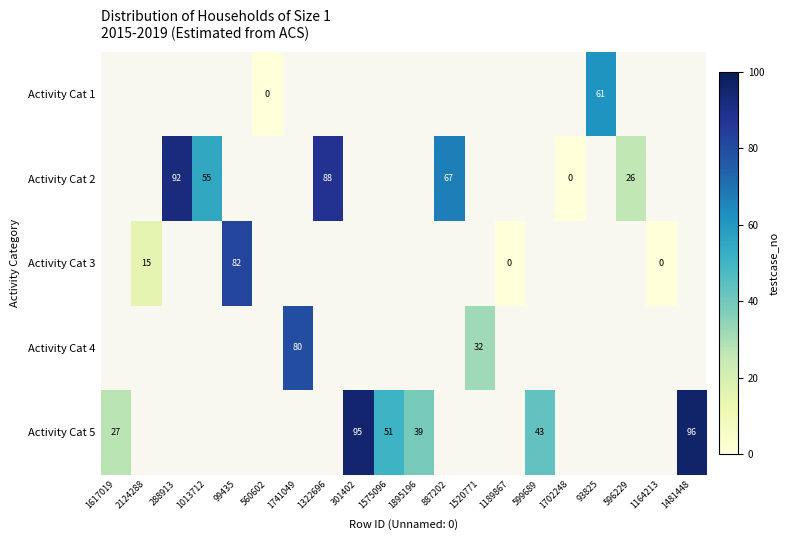

The Activity Cat 2 series shows 55 at 1013712. True or false?

True